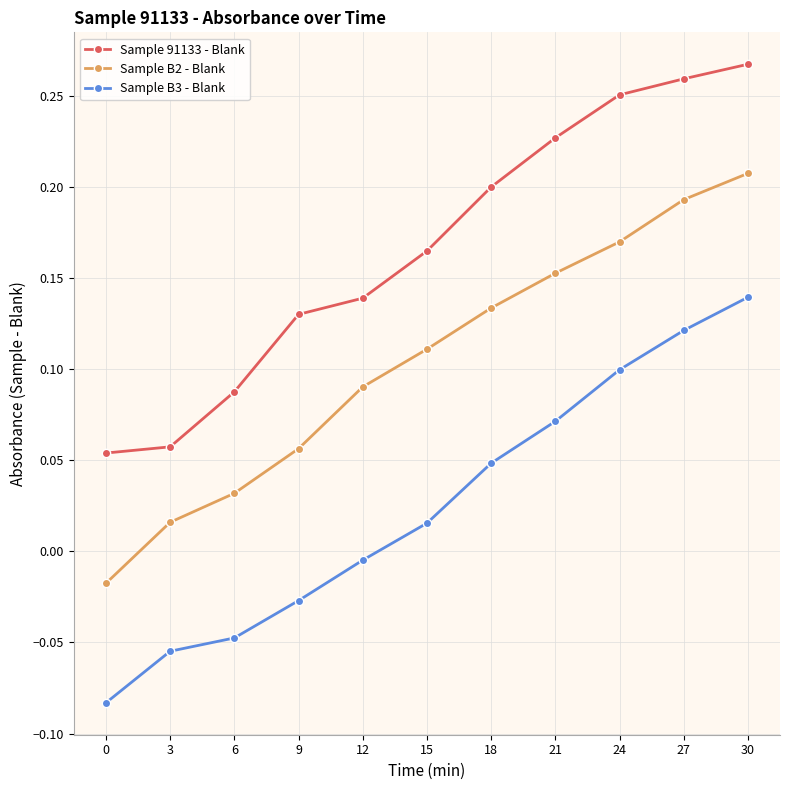

The value of Sample 91133 - Blank at 3 is 0.0. True or false?

False